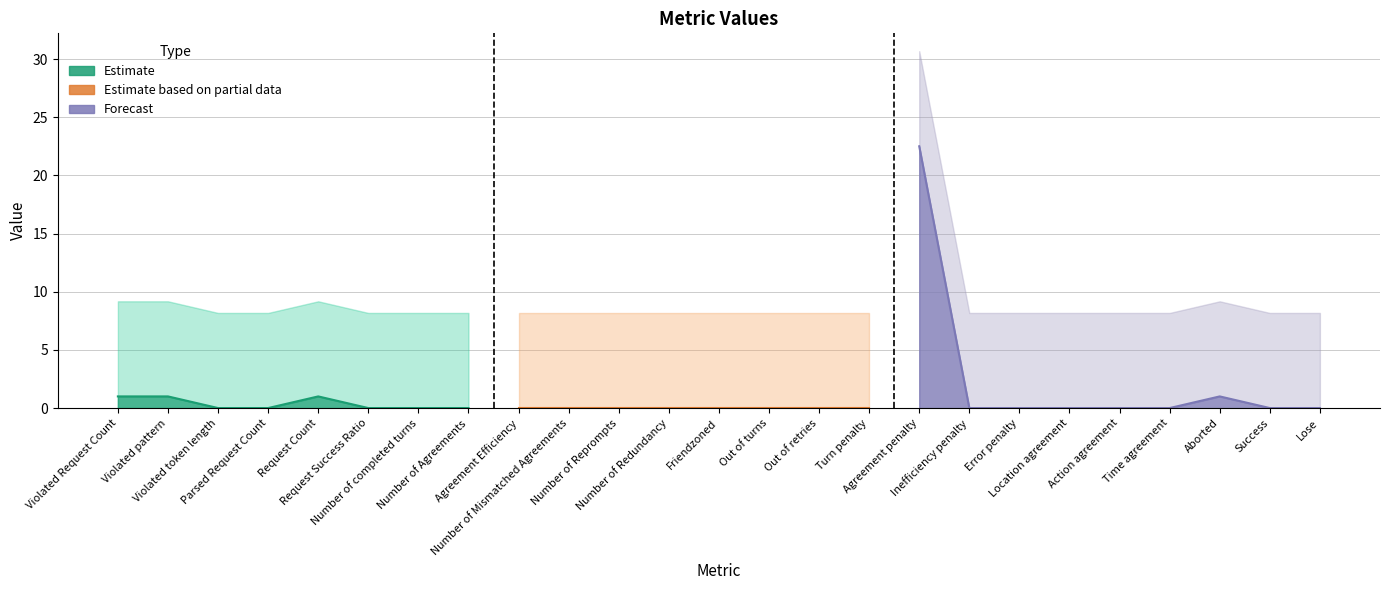

Which category has the lowest value across all series?

Violated token length